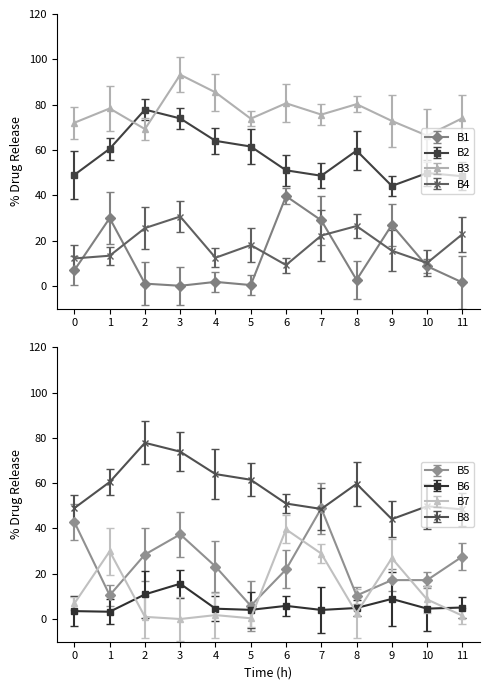

How many data points in B7 are less than 6?

6